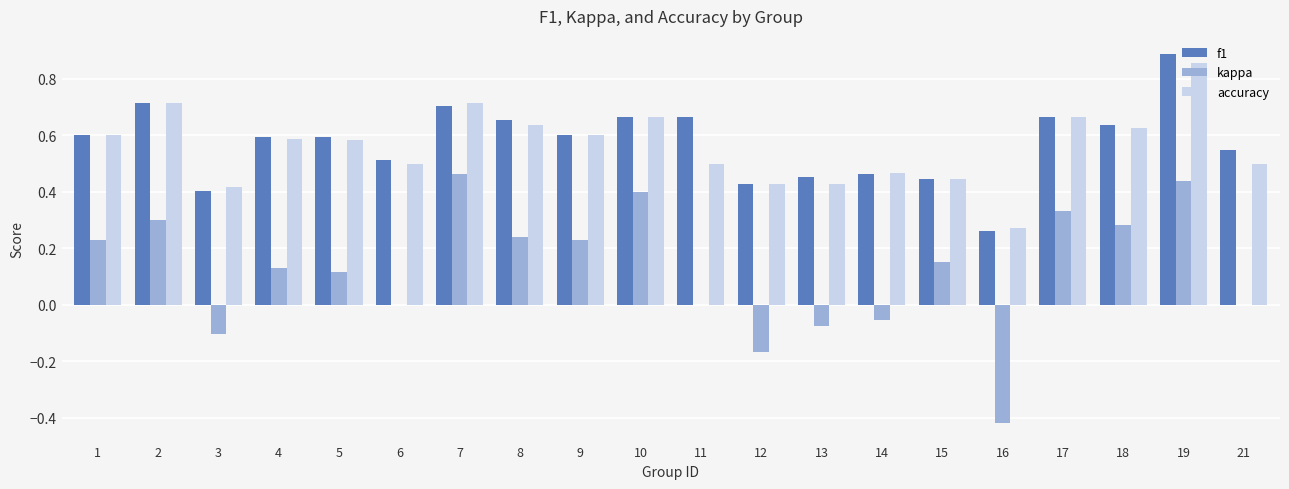

How many groups of bars are there?

20